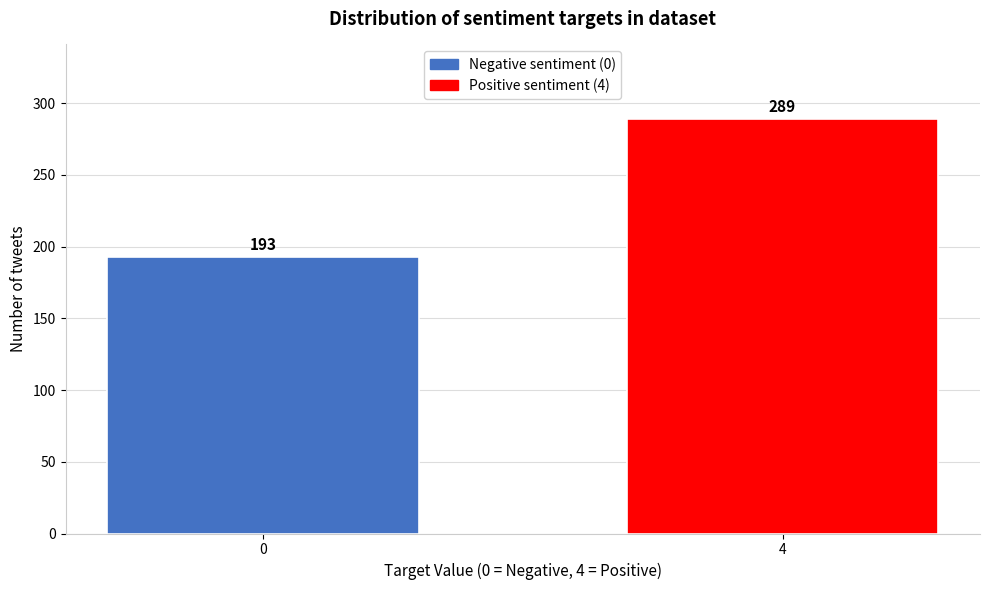

Reading left to right, extract all data points from this chart.

0=193	4=289